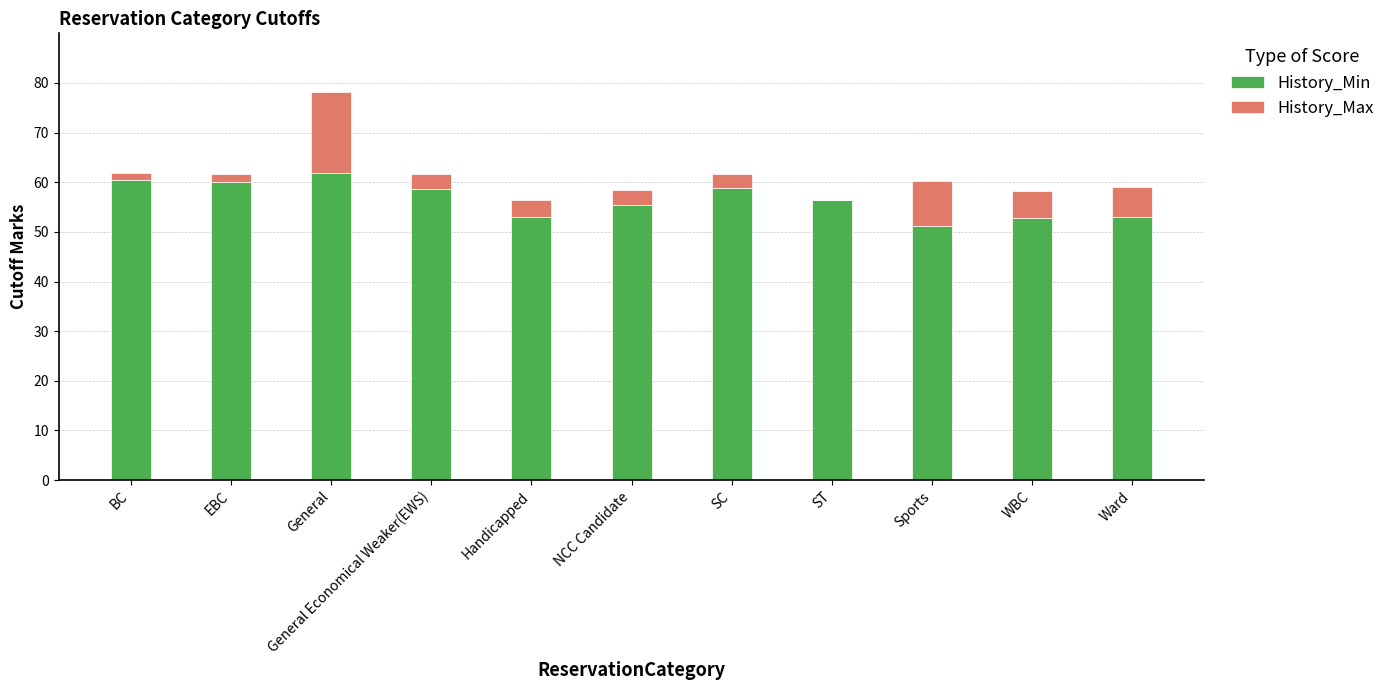

At which category is the sum across all series the highest?

General